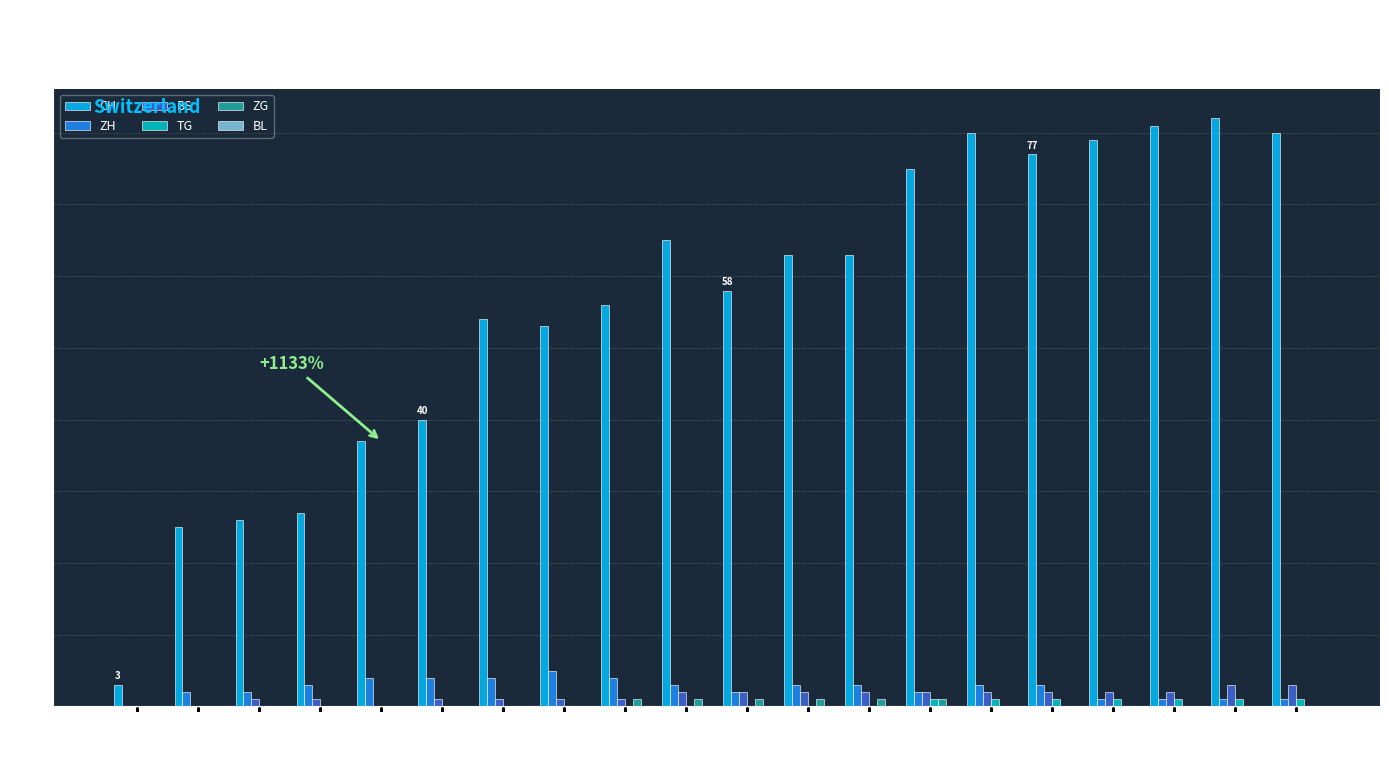

Between 06-12 and 06-15, which series saw the biggest shift?

CH